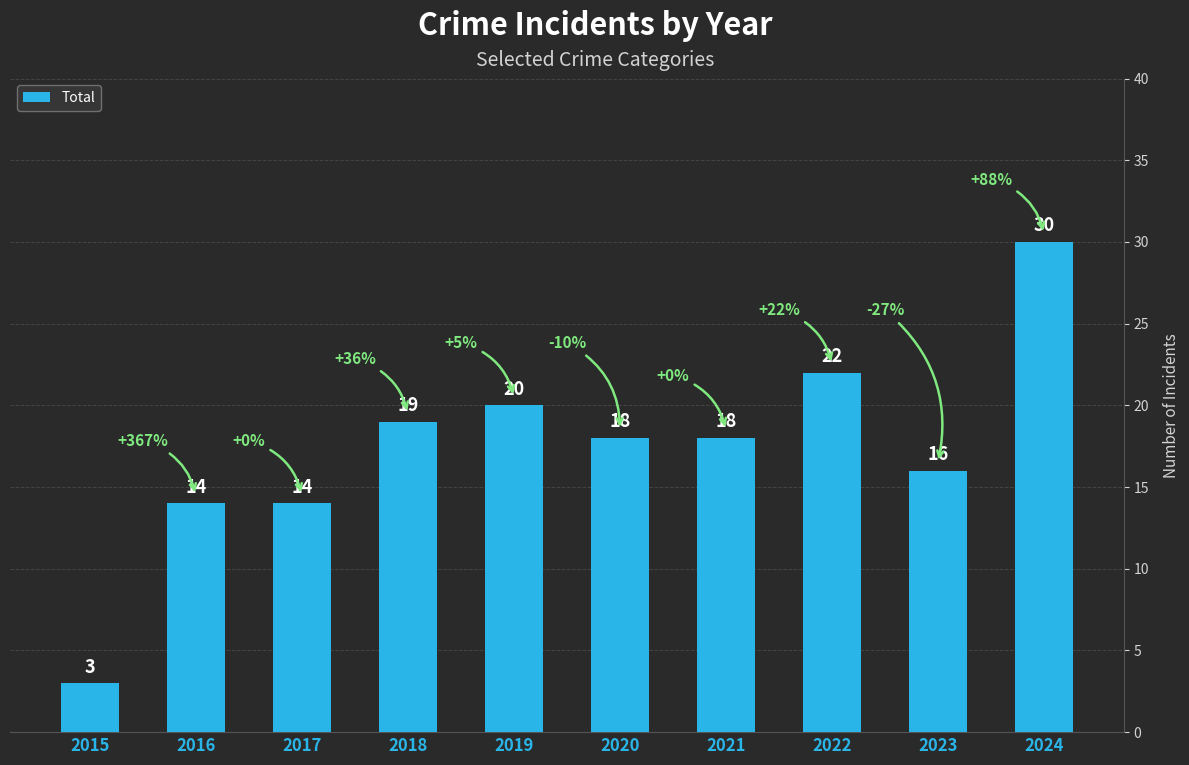

Reading left to right, extract all data points from this chart.

3	14	14	19	20	18	18	22	16	30